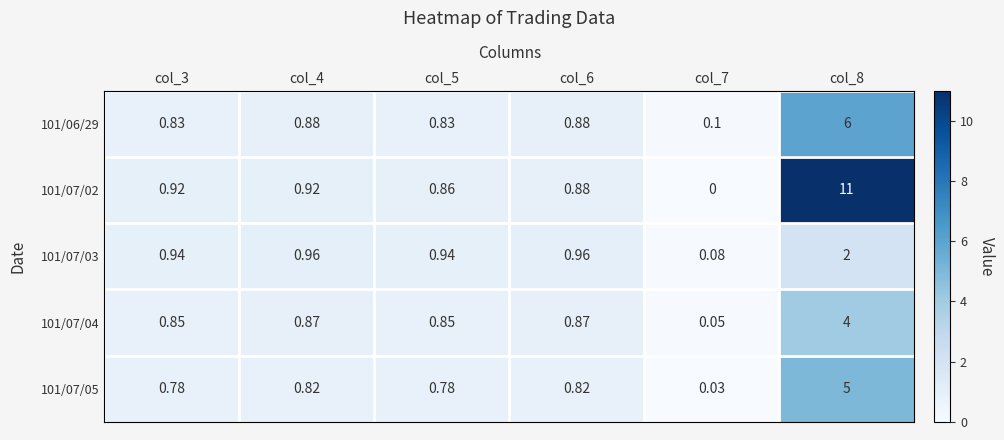

Is the value of 101/07/04 at col_4 greater than the value of 101/06/29 at col_6?

No